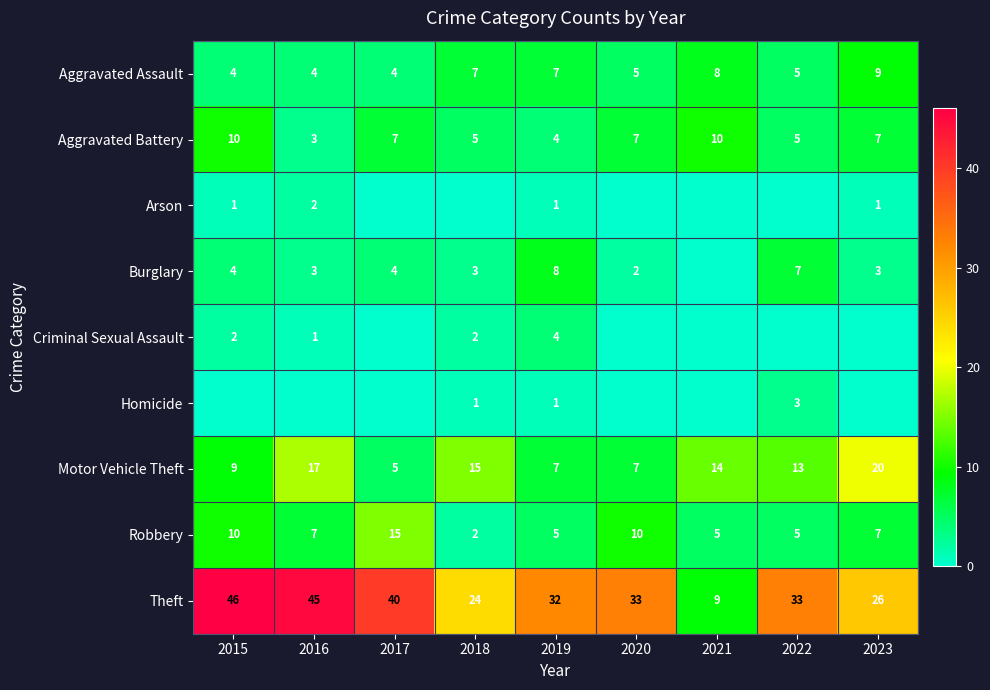

What is the sum of the Aggravated Assault values at 2021 and 2018?

15